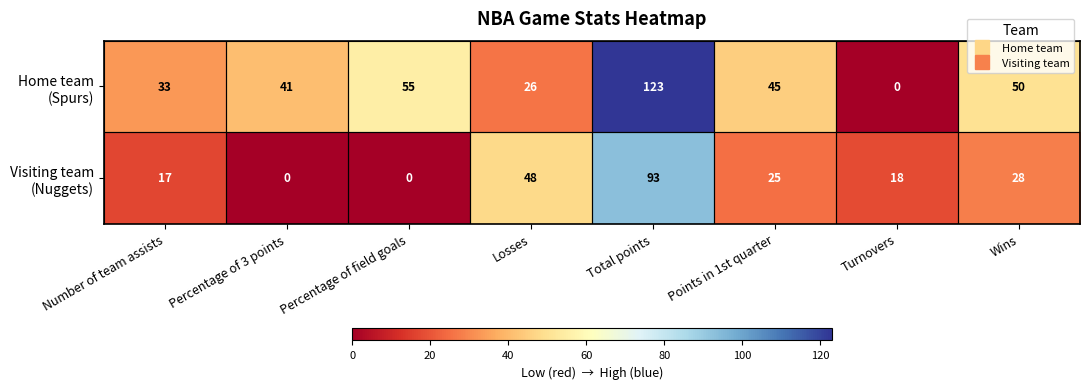

At how many categories does at least one series exceed 20?

7